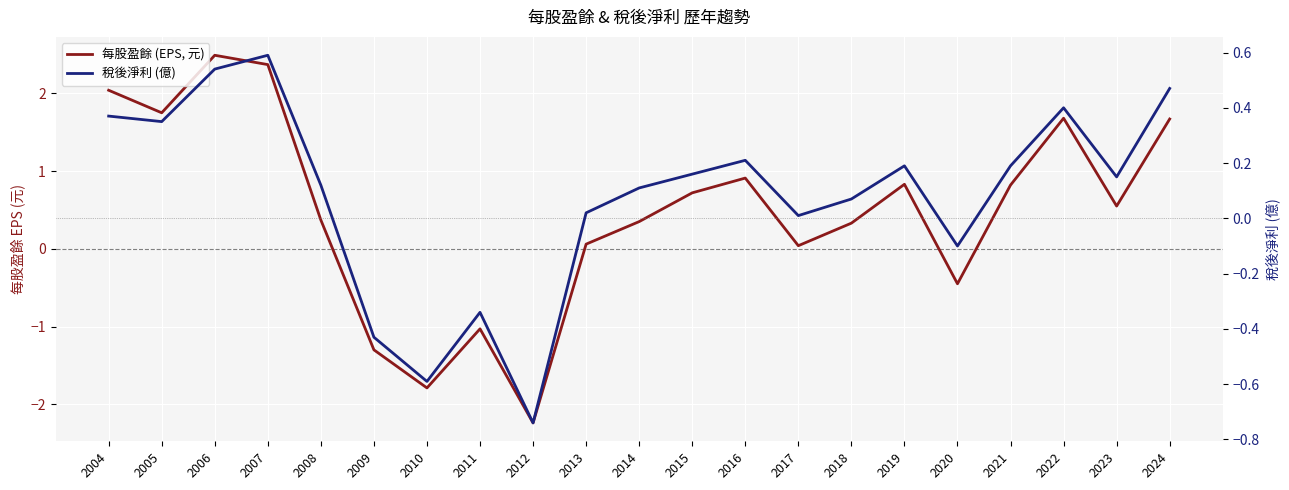

Is it true that 稅後淨利 (億) equals 0.4 at 2022?

True